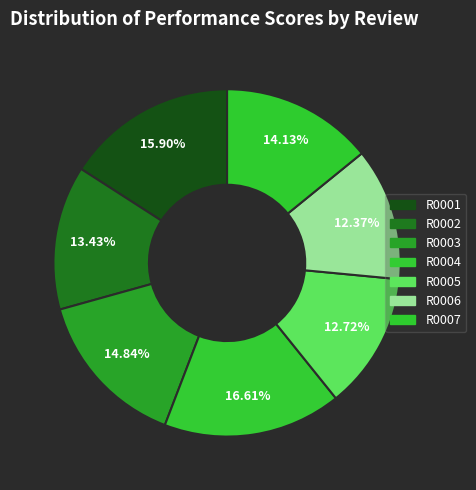

Between R0003 and R0007, which is larger?

R0003